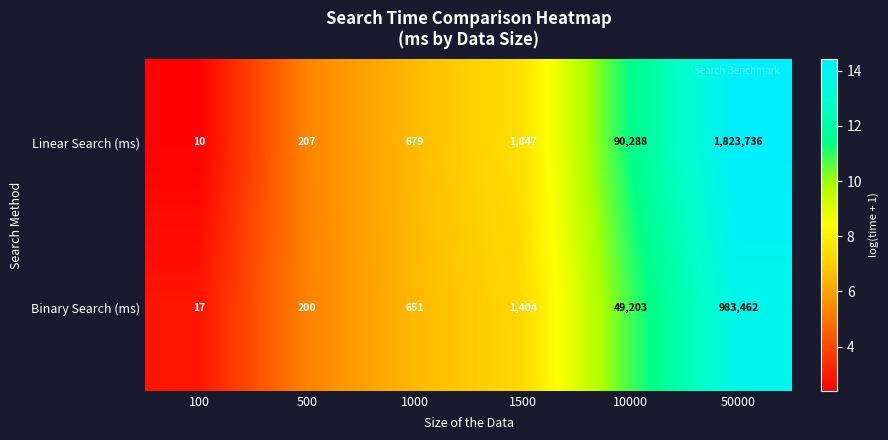

True or false: Linear Search (ms) has a value of 2828 at 1500.

False